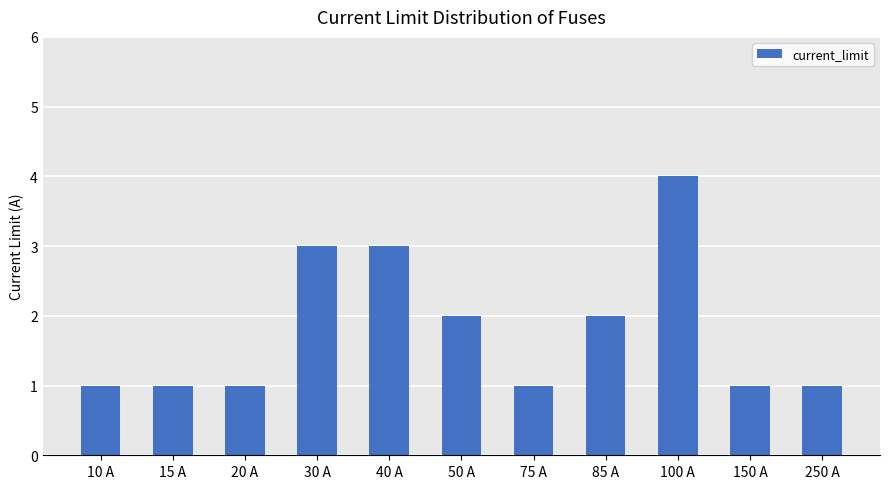

Reading left to right, extract all data points from this chart.

10 A=1	15 A=1	20 A=1	30 A=3	40 A=3	50 A=2	75 A=1	85 A=2	100 A=4	150 A=1	250 A=1